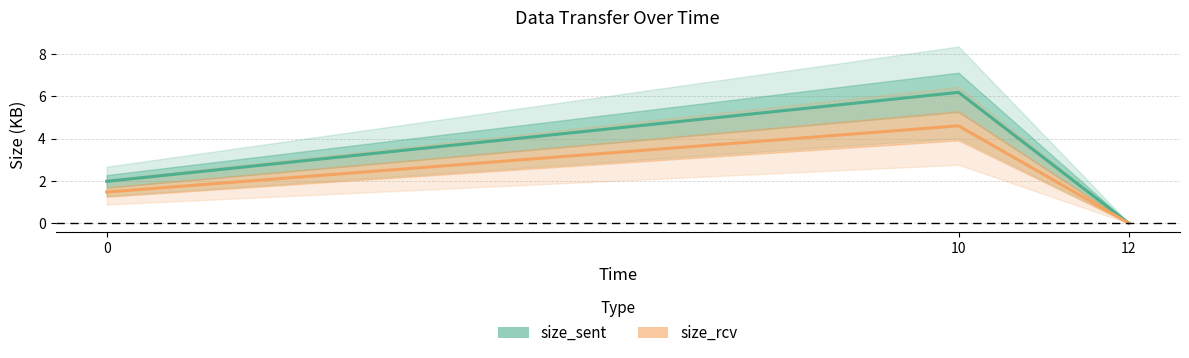

Reading left to right, what are all the values shown in this chart?

size_sent: 0=2.0	10=6.2	12=0.0
size_rcv: 0=1.5	10=4.6	12=0.0